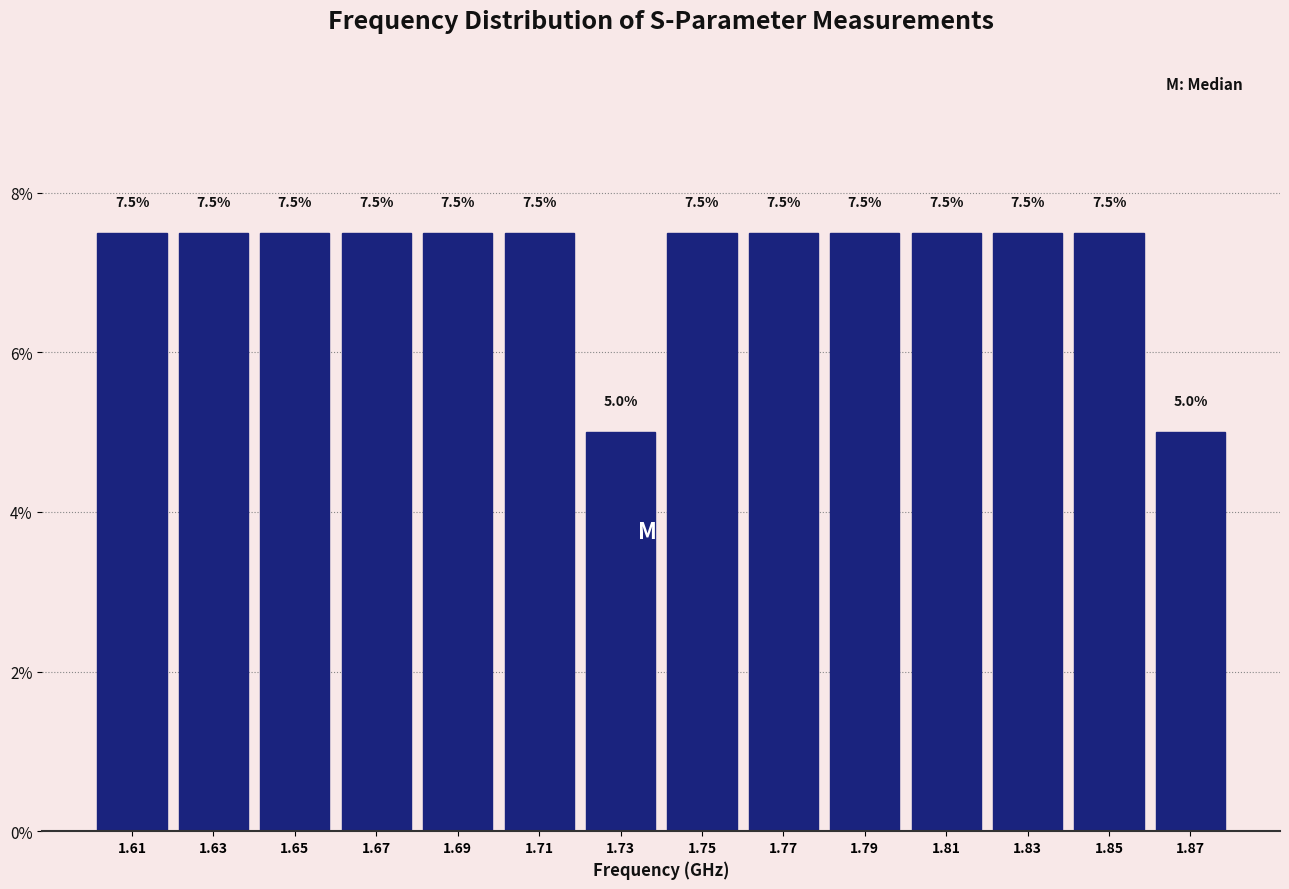

Reading left to right, transcribe this chart: for each bar, give the range it covers on the x-axis and its height.

1.60 to 1.62: 7.5
1.62 to 1.64: 7.5
1.64 to 1.66: 7.5
1.66 to 1.68: 7.5
1.68 to 1.70: 7.5
1.70 to 1.72: 7.5
1.72 to 1.74: 5.0
1.74 to 1.76: 7.5
1.76 to 1.78: 7.5
1.78 to 1.80: 7.5
1.80 to 1.82: 7.5
1.82 to 1.84: 7.5
1.84 to 1.86: 7.5
1.86 to 1.88: 5.0